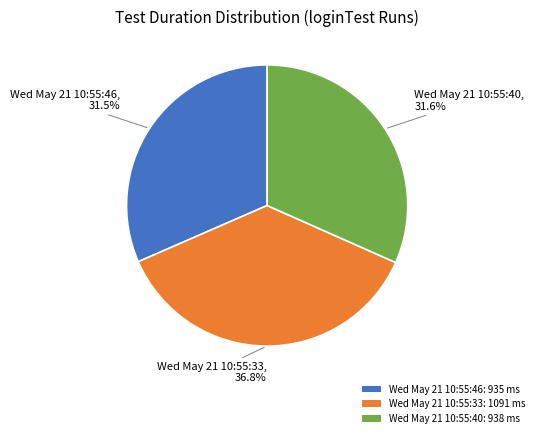

Combined, what portion of the pie is Wed May 21 10:55:40 and Wed May 21 10:55:33?

68.5%